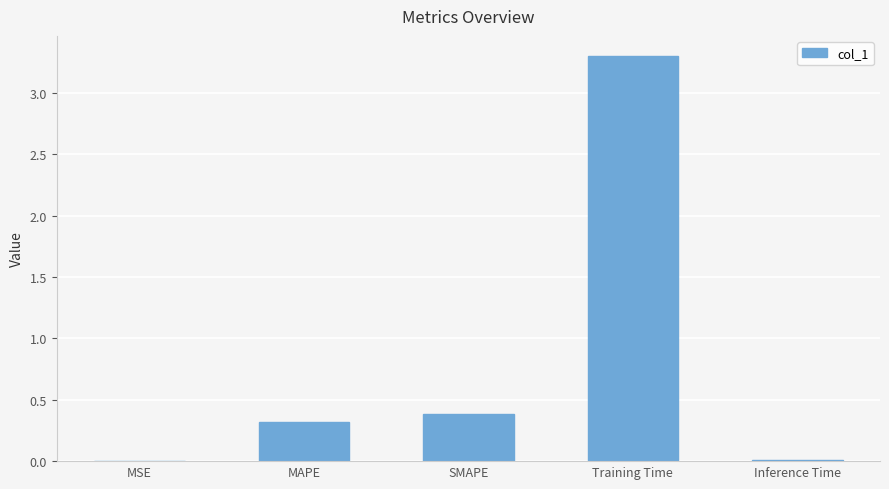

What is the maximum value shown in the chart?

3.3